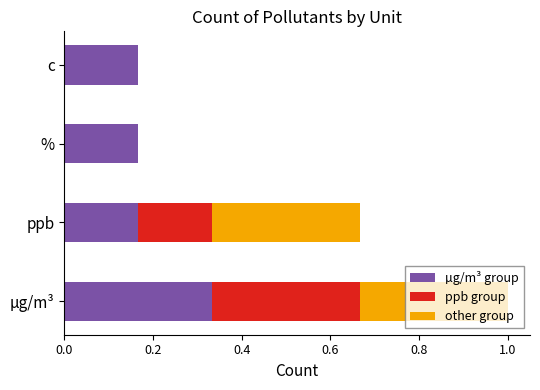

At which label does µg/m³ group reach its peak?

µg/m³